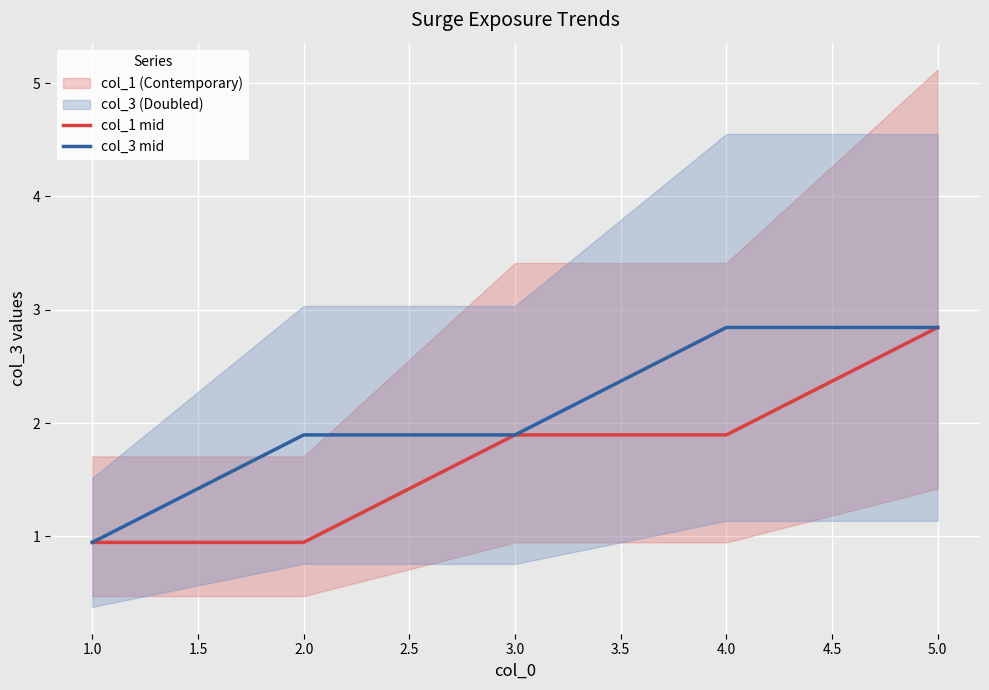

What is the minimum value shown in the chart?

0.9